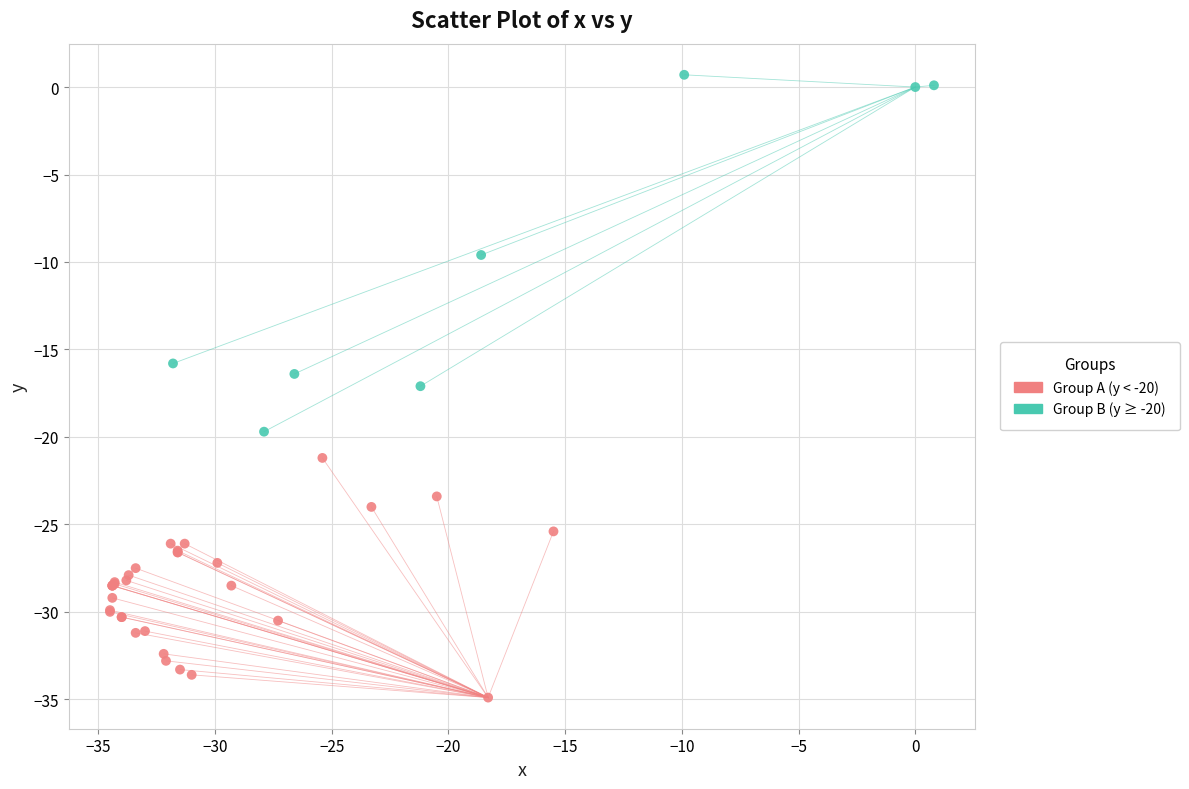

Which series contains the lowest Y value?

Group A (y < -20)